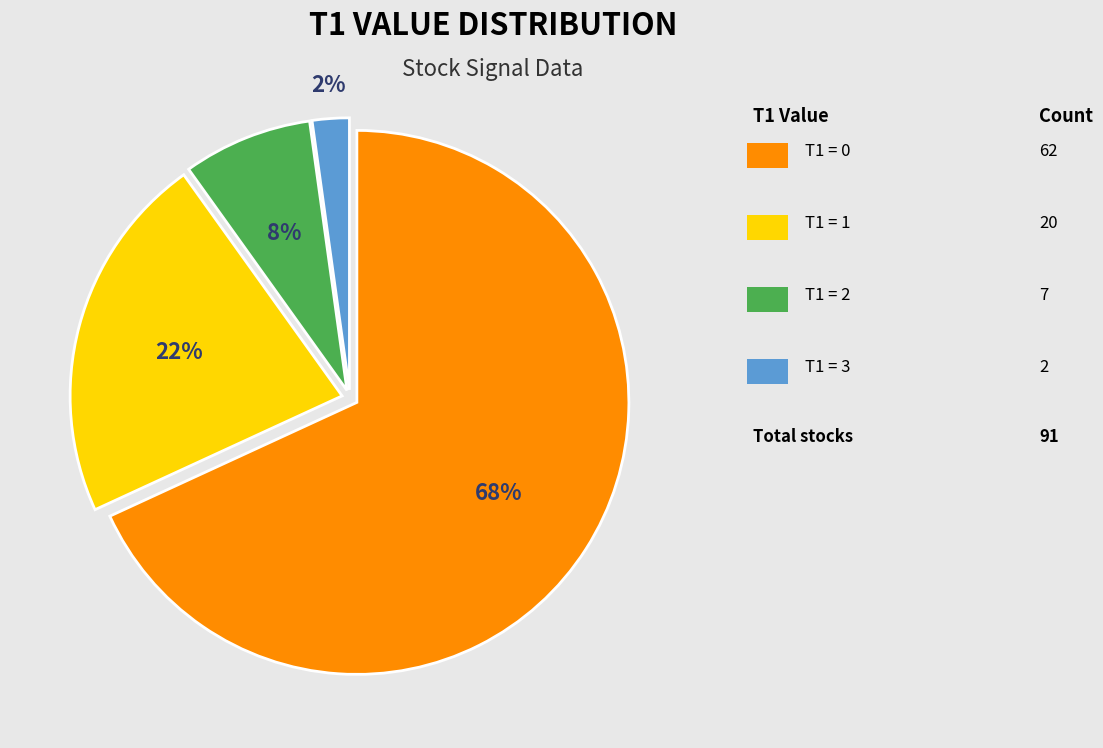

Does any single category account for the majority?

Yes